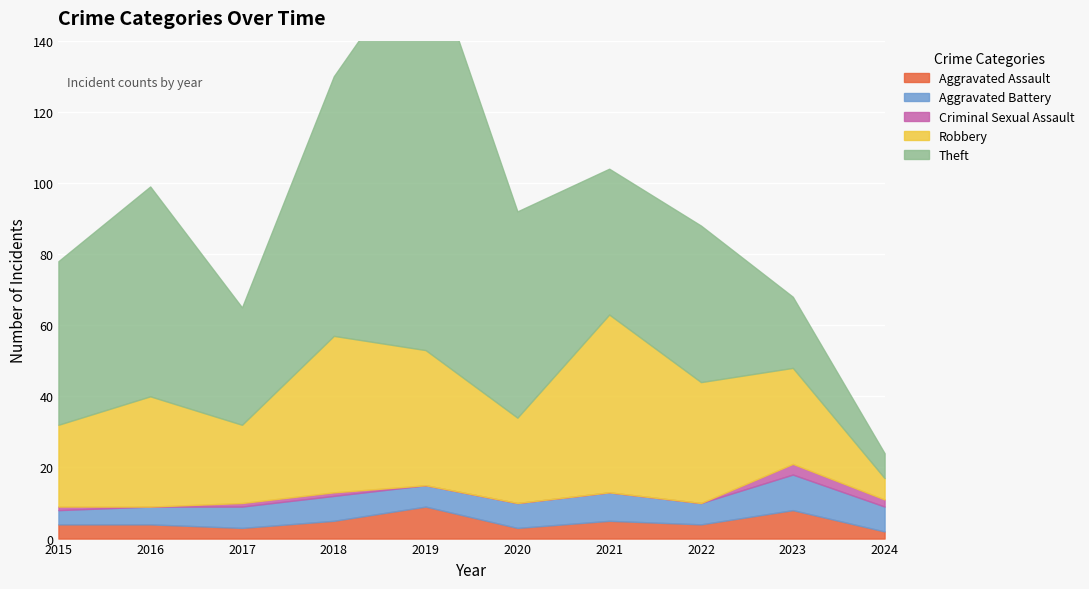

What is the average value of the Aggravated Battery series?

7